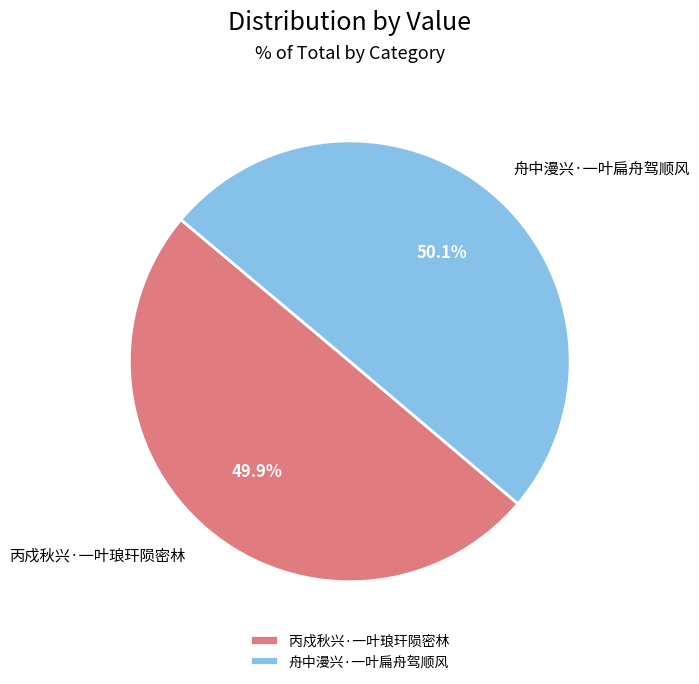

The 丙戍秋兴·一叶琅玕陨密林 slice represents 50% of the pie. True or false?

True